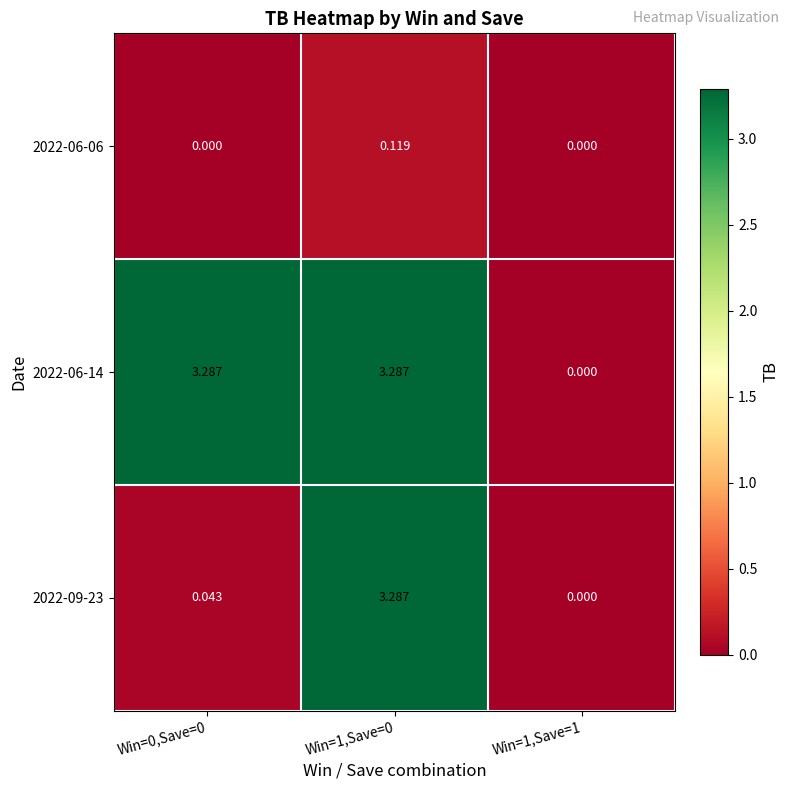

Is the value of 2022-06-14 at Win=1,Save=0 greater than the value of 2022-06-06 at Win=0,Save=0?

Yes